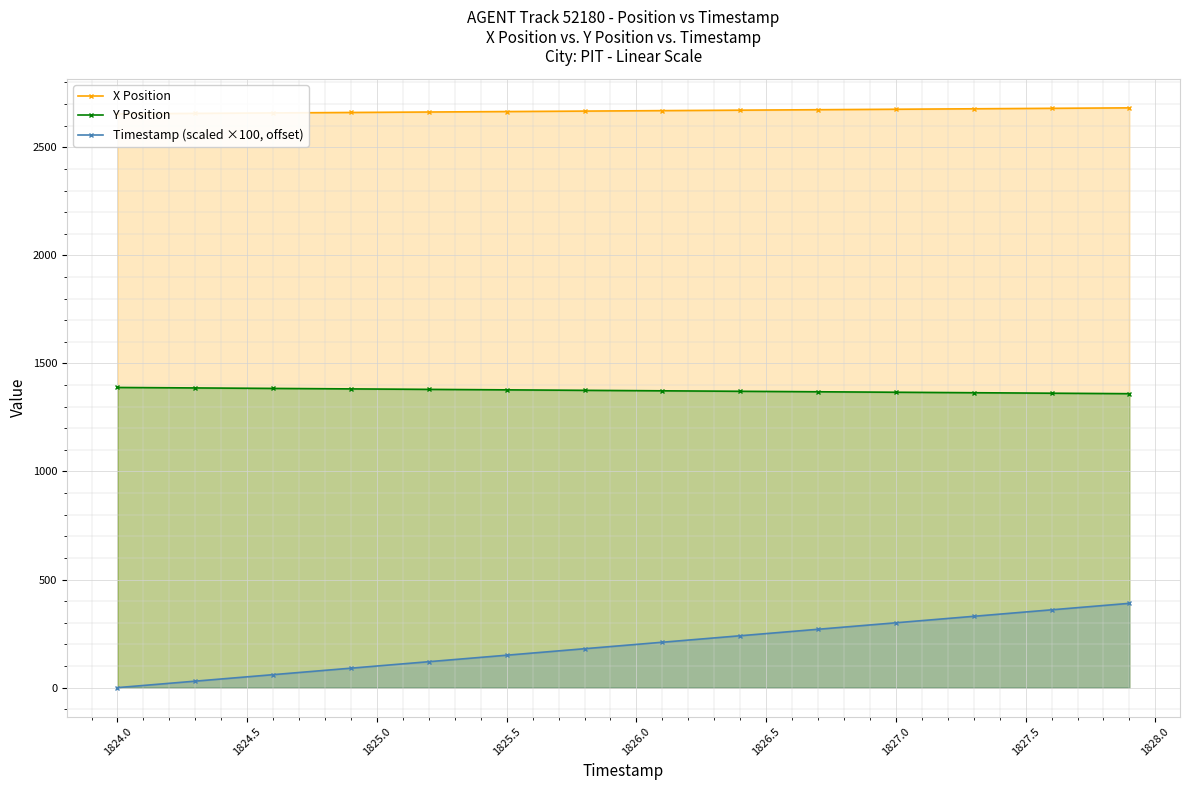

What is the minimum value for Y Position?

1360.0